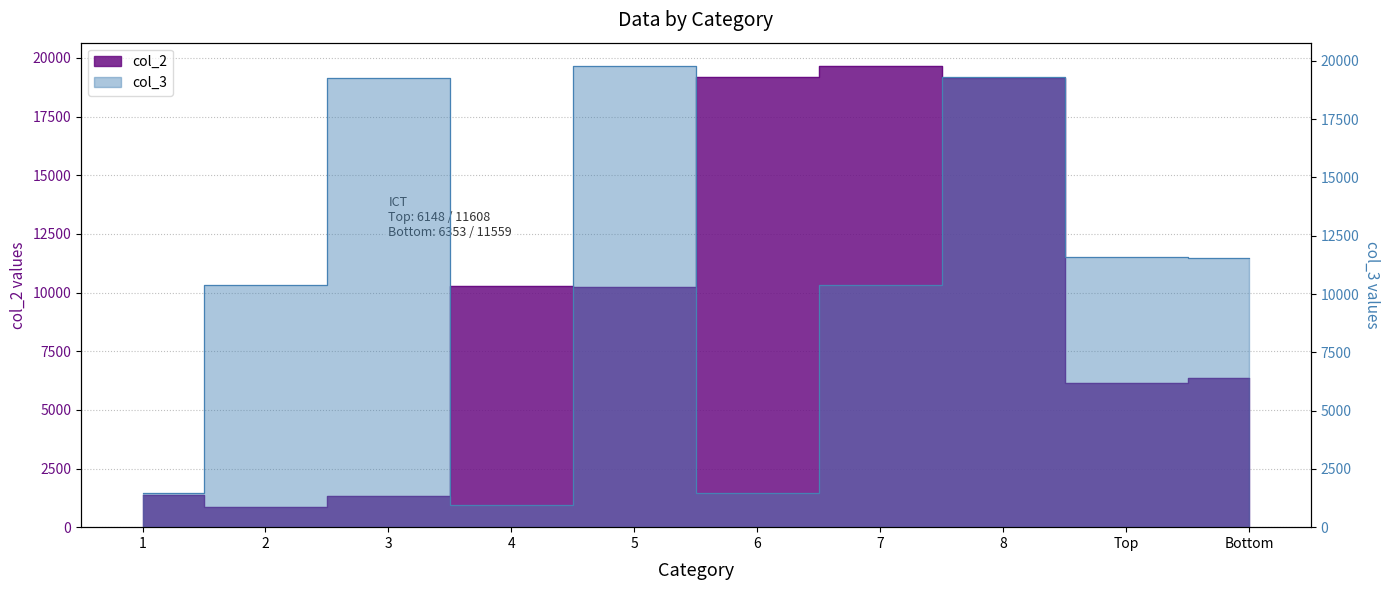

Which series ends up on top after the final intersection of col_2 and col_3?

col_3